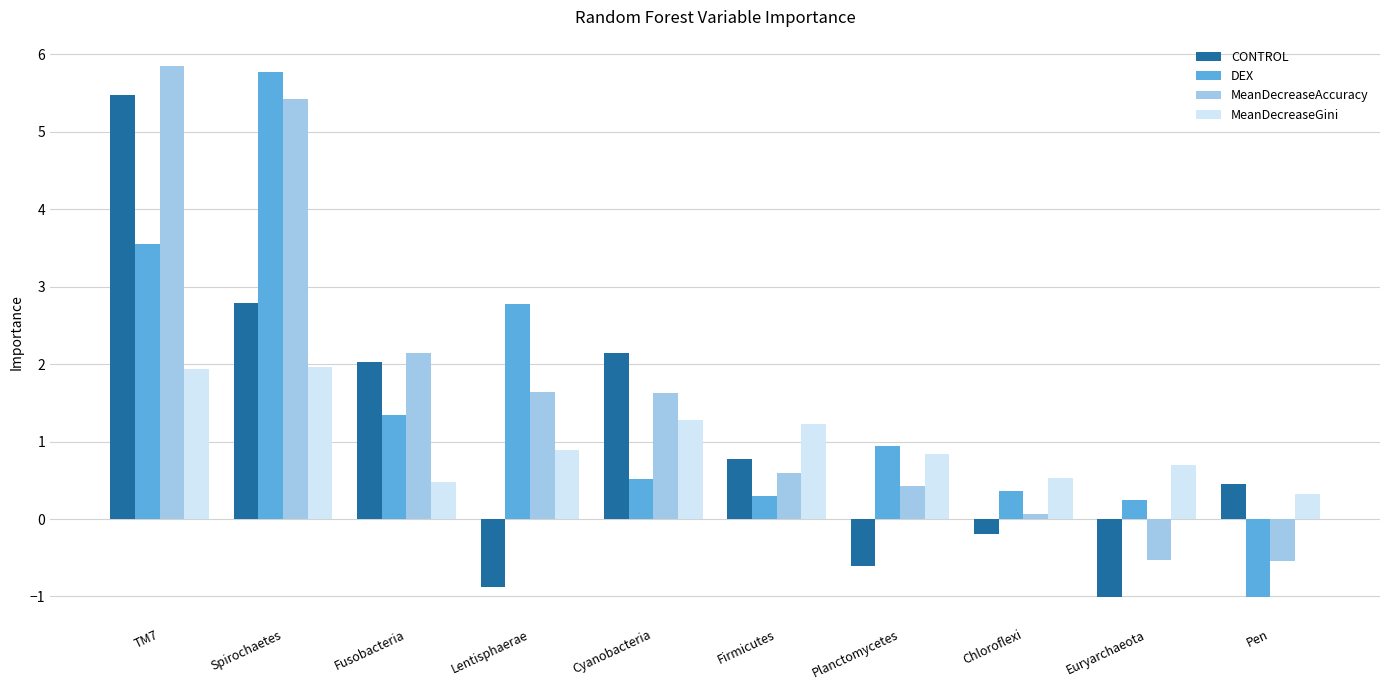

Reading left to right, what are all the values shown in this chart?

CONTROL: 5.5	2.8	2.0	-0.9	2.1	0.8	-0.6	-0.2	-1.0	0.5
DEX: 3.5	5.8	1.3	2.8	0.5	0.3	0.9	0.4	0.3	-1.0
MeanDecreaseAccuracy: 5.8	5.4	2.1	1.6	1.6	0.6	0.4	0.1	-0.5	-0.5
MeanDecreaseGini: 1.9	2.0	0.5	0.9	1.3	1.2	0.8	0.5	0.7	0.3